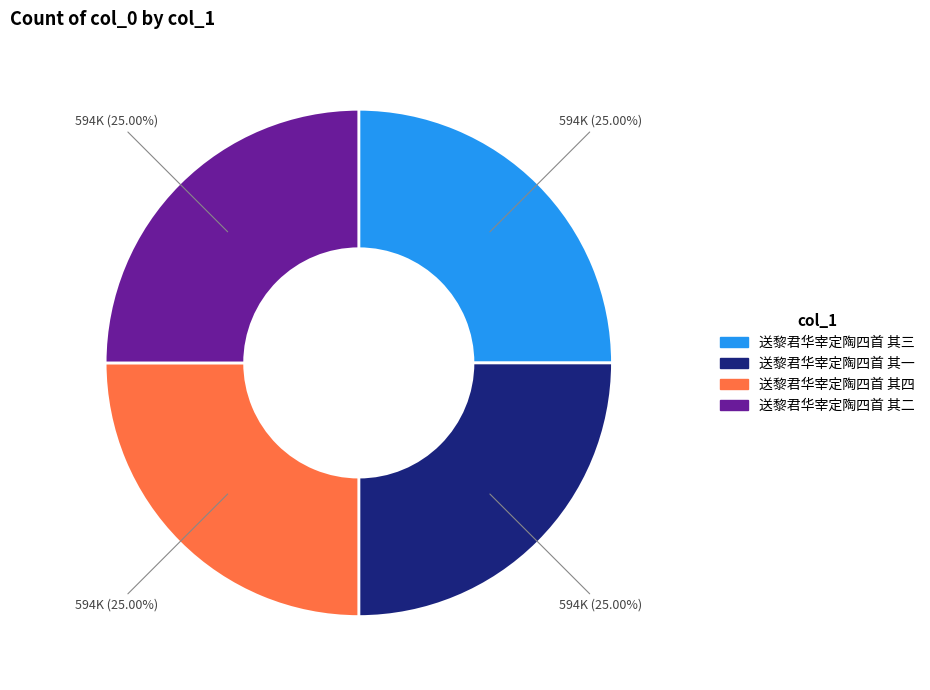

What percentage is the 送黎君华宰定陶四首 其二 slice, to the nearest percent?

25%